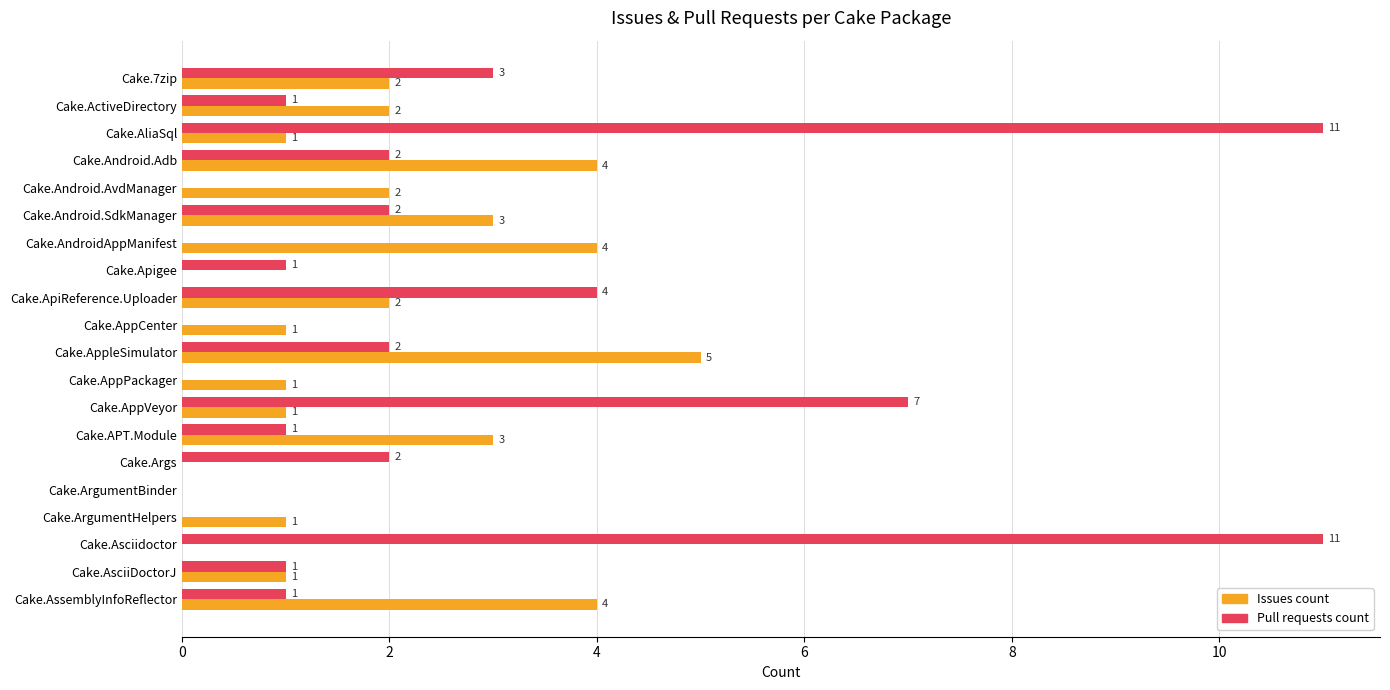

Which series changed the most between Cake.AndroidAppManifest and Cake.AppVeyor?

Pull requests count